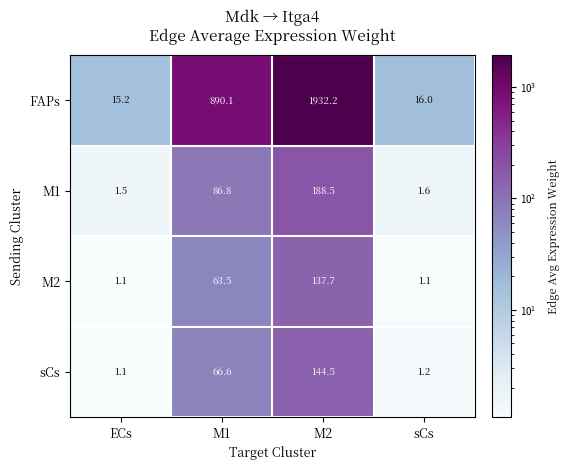

Rank the series by their maximum value, from highest to lowest.

FAPs, M1, sCs, M2